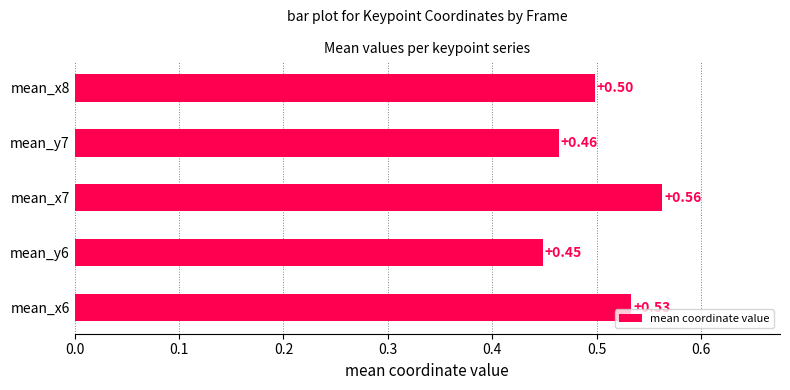

Are the bars grouped side by side (vs. stacked)?

No